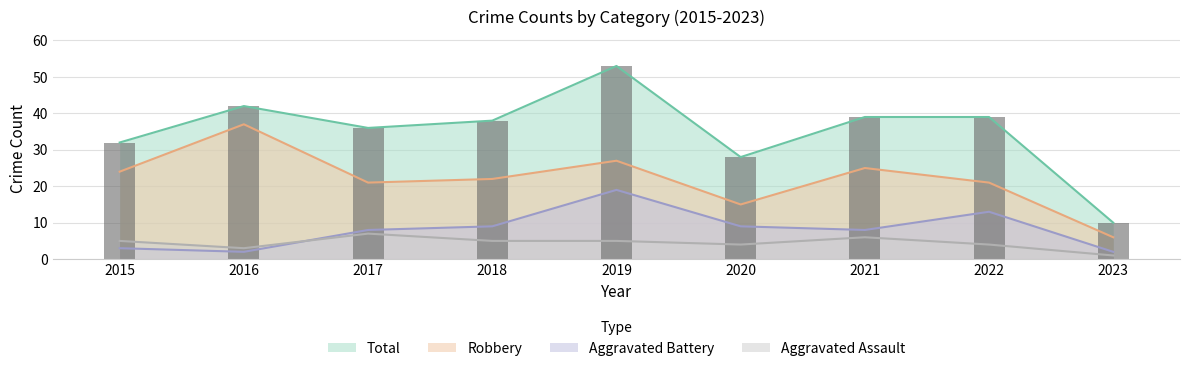

What is the sum of the Aggravated Battery values at 2016 and 2015?

5